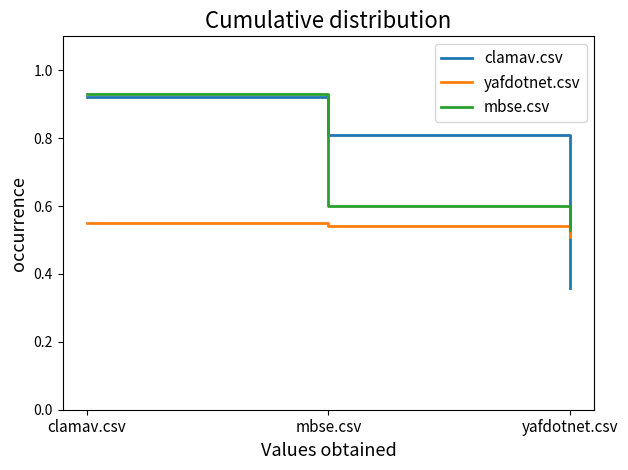

Is it true that clamav.csv equals 0.6 at clamav.csv?

False